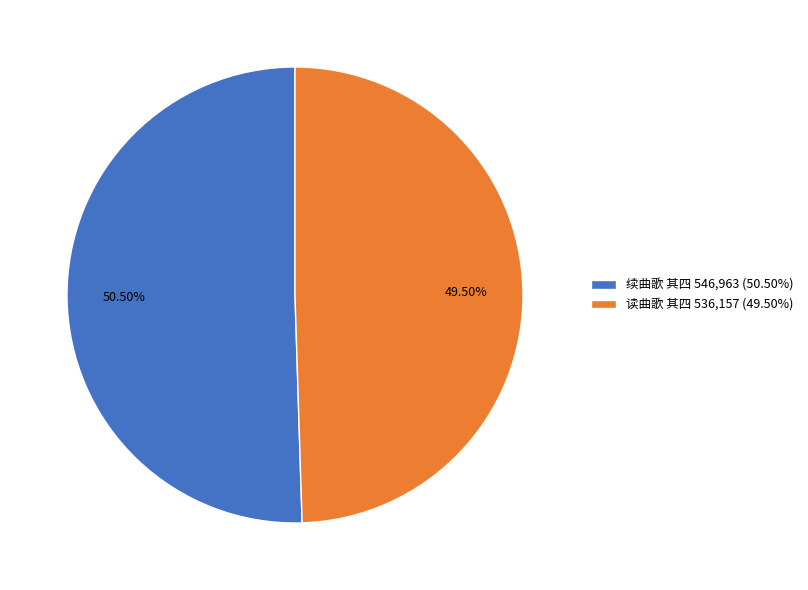

Between 续曲歌 其四 and 读曲歌 其四, which is larger?

续曲歌 其四